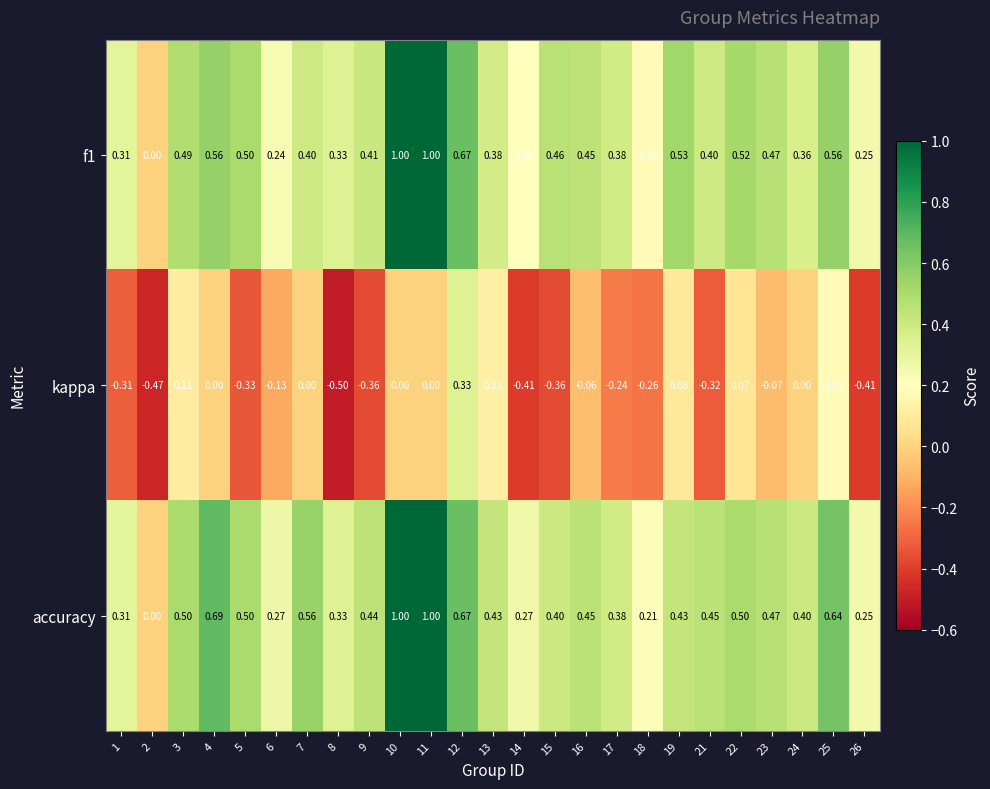

Is the value of accuracy at 16 greater than the value of f1 at 17?

Yes